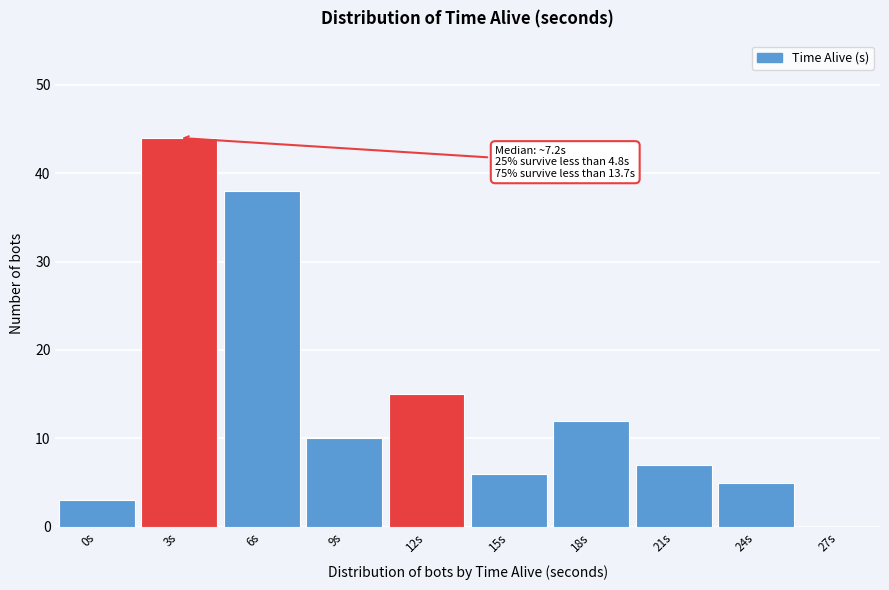

Reading left to right, list all the values displayed in this chart.

0s=3	3s=44	6s=38	9s=10	12s=15	15s=6	18s=12	21s=7	24s=5	27s=0